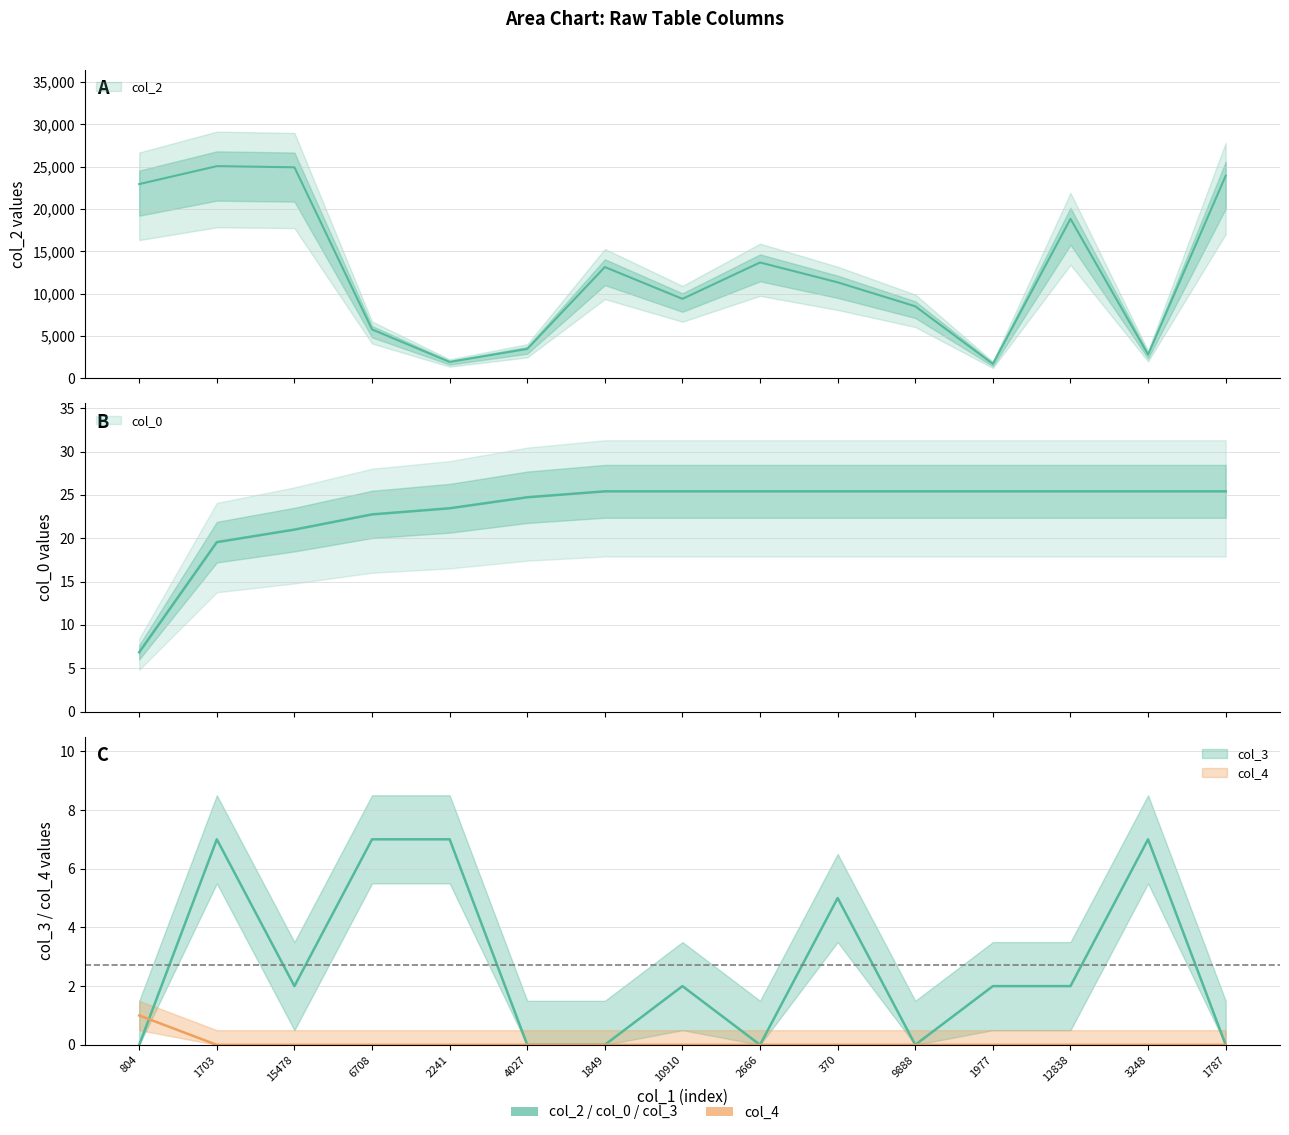

Which series has the largest total across all categories?

col_2